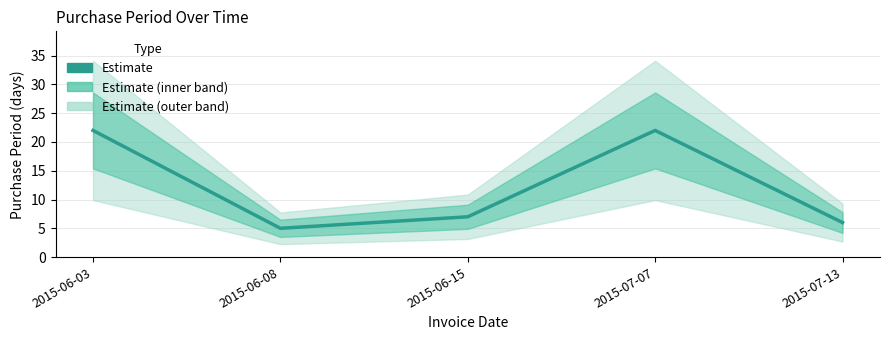

Between 2015-07-13 and 2015-06-08, which is larger?

2015-07-13